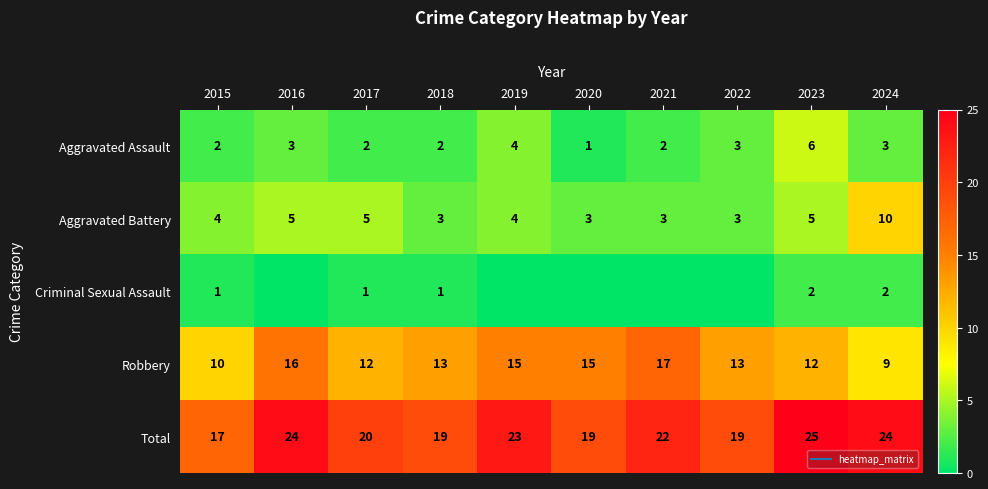

What is the average value of the Total series?

21